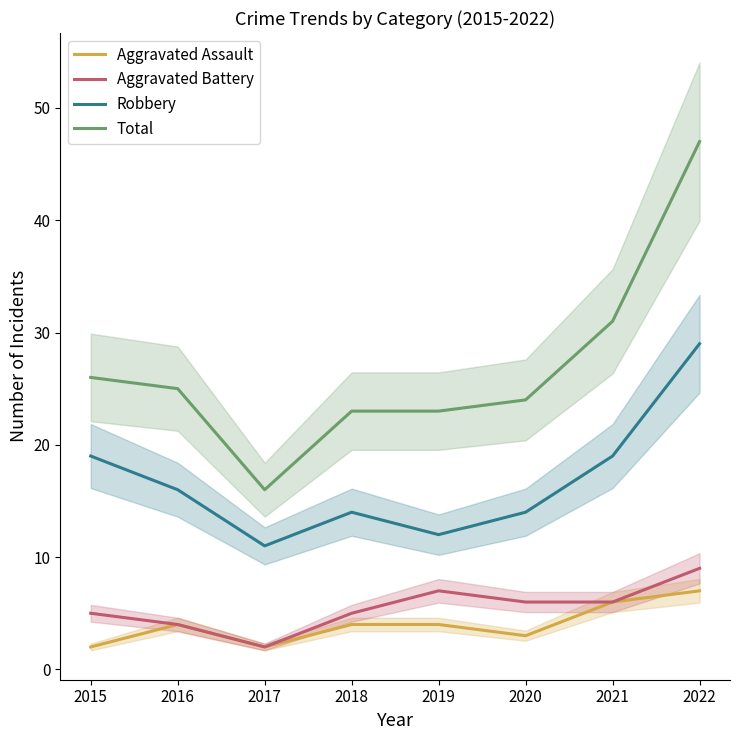

What is the difference between the highest and lowest values at 2019?

19